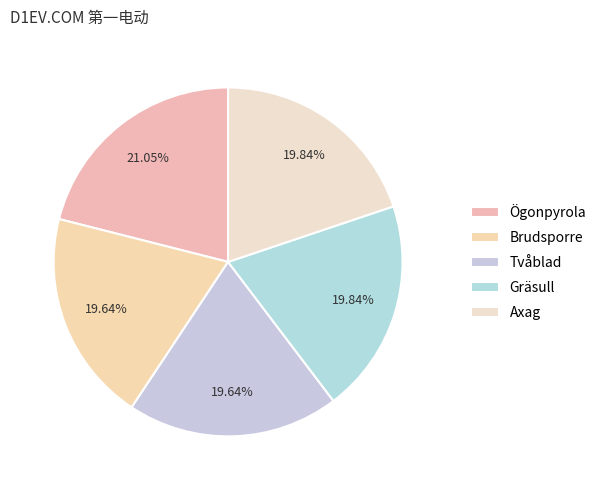

Between Ögonpyrola and Brudsporre, which is larger?

Ögonpyrola